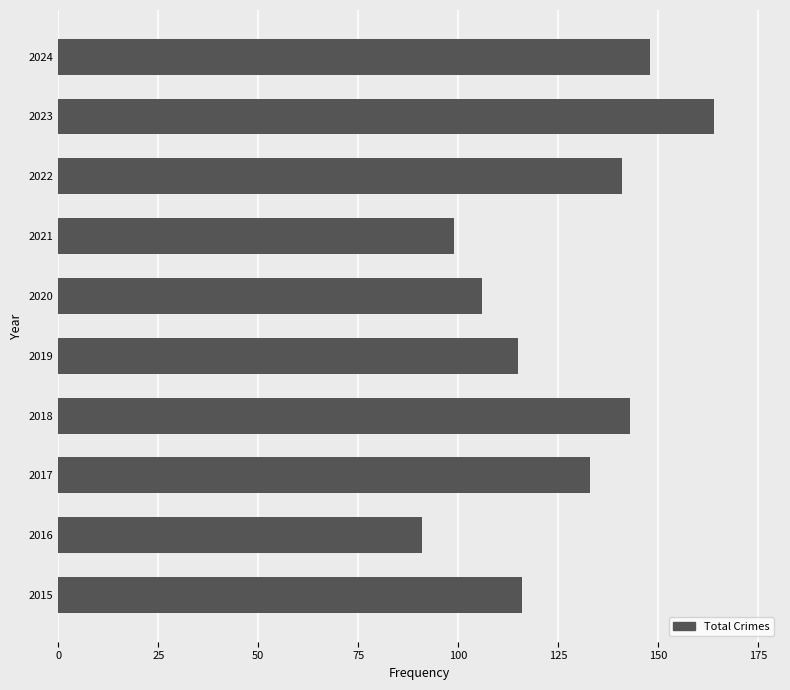

At which category does the chart reach its minimum across all series?

2016